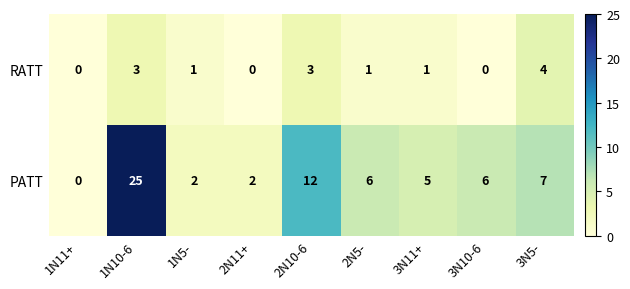

Rank the series by their maximum value, from lowest to highest.

RATT, PATT